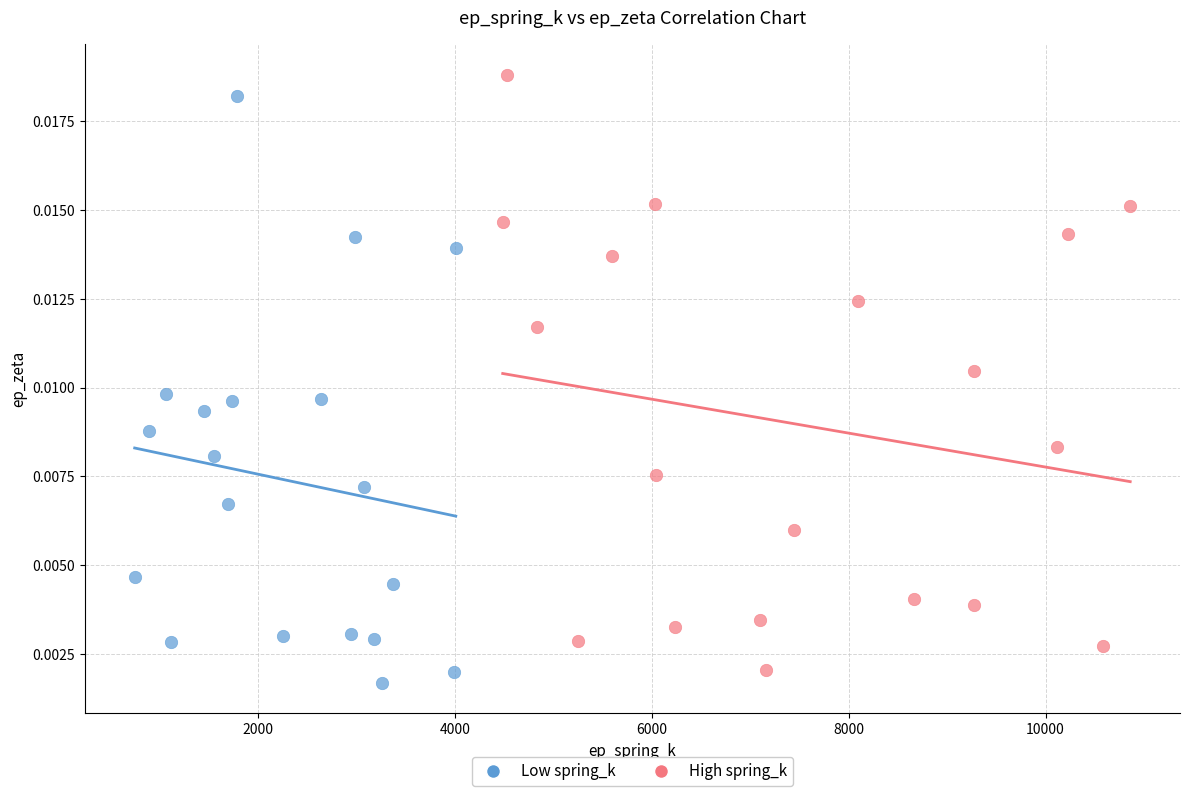

What are all the series names shown in the legend?

Low spring_k, High spring_k